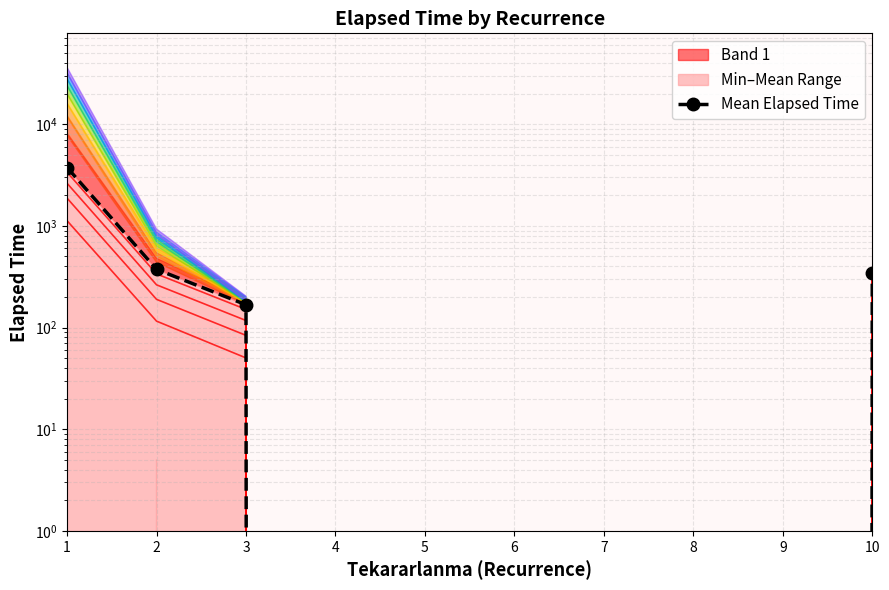

What is the ratio of the value at 10 to the value at 1?

0.1